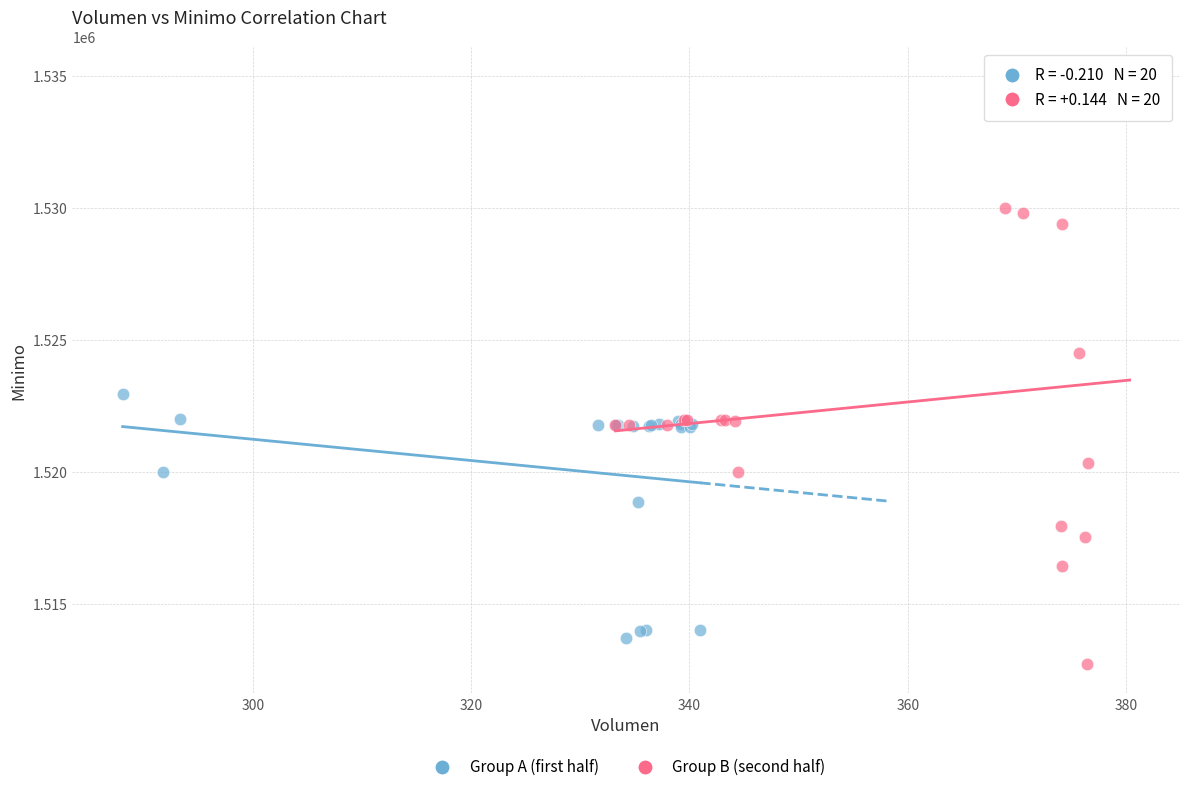

Which series has the largest Y range (max minus min)?

Group B (second half)